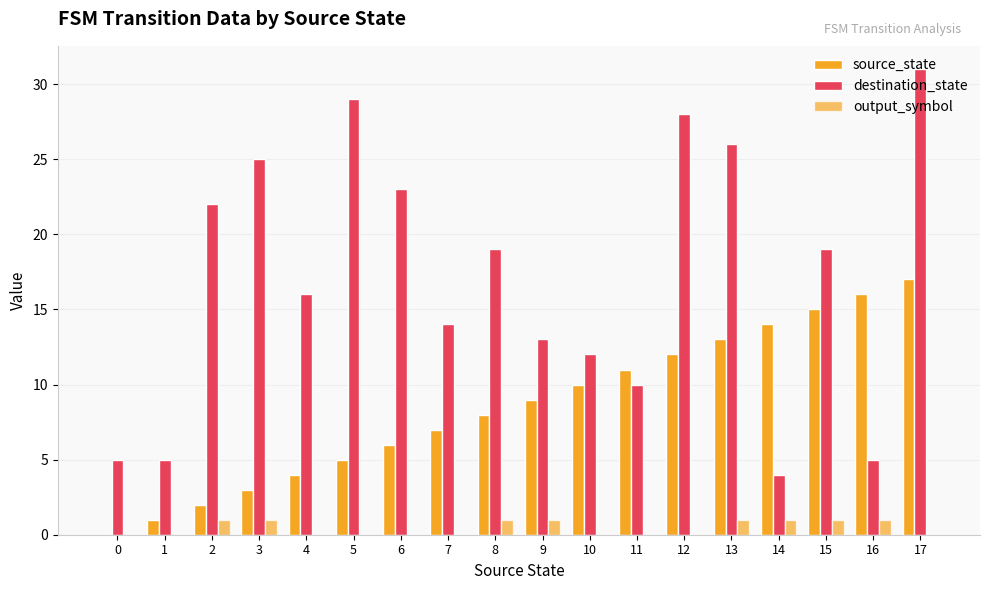

The output_symbol series shows 1 at 9. True or false?

True